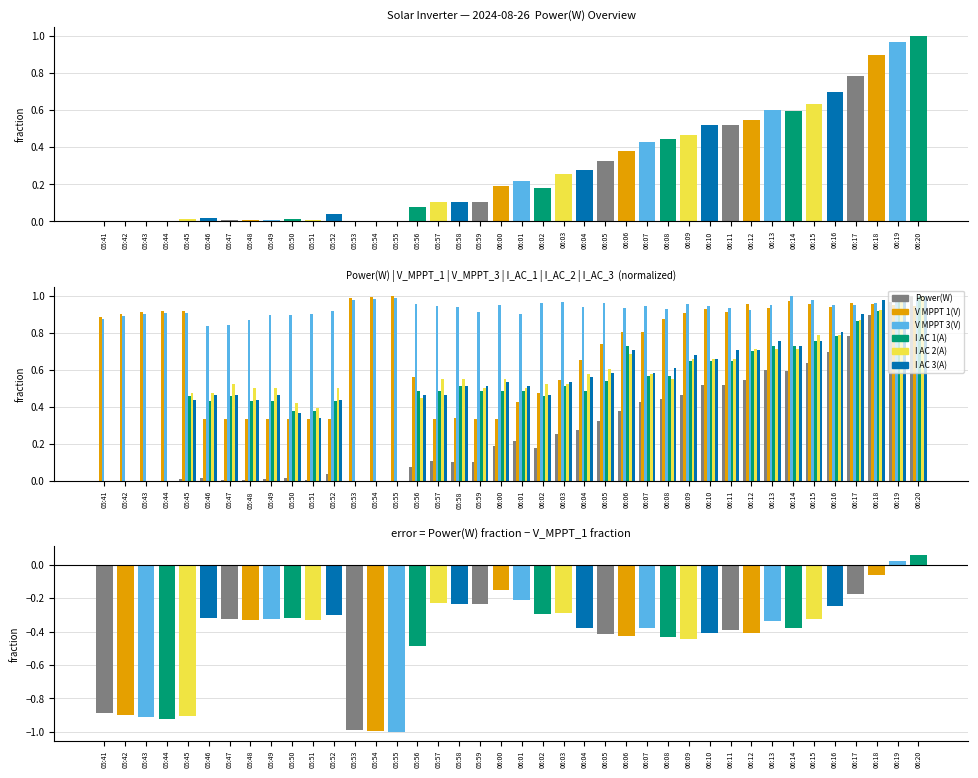

Reading right to left, extract all data points from this chart.

Power(W): 06:20=1.0	06:19=1.0	06:18=0.9	06:17=0.8	06:16=0.7	06:15=0.6	06:14=0.6	06:13=0.6	06:12=0.5	06:11=0.5	06:10=0.5	06:09=0.5	06:08=0.4	06:07=0.4	06:06=0.4	06:05=0.3	06:04=0.3	06:03=0.3	06:02=0.2	06:01=0.2	06:00=0.2	05:59=0.1	05:58=0.1	05:57=0.1	05:56=0.1	05:55=0.0	05:54=0.0	05:53=0.0	05:52=0.0	05:51=0.0	05:50=0.0	05:49=0.0	05:48=0.0	05:47=0.0	05:46=0.0	05:45=0.0	05:44=0.0	05:43=0.0	05:42=0.0	05:41=0.0
V MPPT 1(V): 06:20=0.9	06:19=0.9	06:18=1.0	06:17=1.0	06:16=0.9	06:15=1.0	06:14=1.0	06:13=0.9	06:12=1.0	06:11=0.9	06:10=0.9	06:09=0.9	06:08=0.9	06:07=0.8	06:06=0.8	06:05=0.7	06:04=0.7	06:03=0.5	06:02=0.5	06:01=0.4	06:00=0.3	05:59=0.3	05:58=0.3	05:57=0.3	05:56=0.6	05:55=1.0	05:54=1.0	05:53=1.0	05:52=0.3	05:51=0.3	05:50=0.3	05:49=0.3	05:48=0.3	05:47=0.3	05:46=0.3	05:45=0.9	05:44=0.9	05:43=0.9	05:42=0.9	05:41=0.9
V MPPT 3(V): 06:20=1.0	06:19=1.0	06:18=1.0	06:17=1.0	06:16=1.0	06:15=1.0	06:14=1.0	06:13=0.9	06:12=0.9	06:11=0.9	06:10=0.9	06:09=1.0	06:08=0.9	06:07=0.9	06:06=0.9	06:05=1.0	06:04=0.9	06:03=1.0	06:02=1.0	06:01=0.9	06:00=1.0	05:59=0.9	05:58=0.9	05:57=0.9	05:56=1.0	05:55=1.0	05:54=1.0	05:53=1.0	05:52=0.9	05:51=0.9	05:50=0.9	05:49=0.9	05:48=0.9	05:47=0.8	05:46=0.8	05:45=0.9	05:44=0.9	05:43=0.9	05:42=0.9	05:41=0.9
I AC 1(A): 06:20=1.0	06:19=1.0	06:18=0.9	06:17=0.9	06:16=0.8	06:15=0.8	06:14=0.7	06:13=0.7	06:12=0.7	06:11=0.6	06:10=0.6	06:09=0.6	06:08=0.6	06:07=0.6	06:06=0.7	06:05=0.5	06:04=0.5	06:03=0.5	06:02=0.5	06:01=0.5	06:00=0.5	05:59=0.5	05:58=0.5	05:57=0.5	05:56=0.5	05:55=0.0	05:54=0.0	05:53=0.0	05:52=0.4	05:51=0.4	05:50=0.4	05:49=0.4	05:48=0.4	05:47=0.5	05:46=0.4	05:45=0.5	05:44=0.0	05:43=0.0	05:42=0.0	05:41=0.0
I AC 2(A): 06:20=1.0	06:19=1.0	06:18=0.9	06:17=0.9	06:16=0.8	06:15=0.8	06:14=0.7	06:13=0.7	06:12=0.7	06:11=0.7	06:10=0.7	06:09=0.7	06:08=0.6	06:07=0.6	06:06=0.7	06:05=0.6	06:04=0.6	06:03=0.5	06:02=0.5	06:01=0.5	06:00=0.6	05:59=0.5	05:58=0.6	05:57=0.6	05:56=0.4	05:55=0.0	05:54=0.0	05:53=0.0	05:52=0.5	05:51=0.4	05:50=0.4	05:49=0.5	05:48=0.5	05:47=0.5	05:46=0.5	05:45=0.5	05:44=0.0	05:43=0.0	05:42=0.0	05:41=0.0
I AC 3(A): 06:20=1.0	06:19=1.0	06:18=1.0	06:17=0.9	06:16=0.8	06:15=0.8	06:14=0.7	06:13=0.8	06:12=0.7	06:11=0.7	06:10=0.7	06:09=0.7	06:08=0.6	06:07=0.6	06:06=0.7	06:05=0.6	06:04=0.6	06:03=0.5	06:02=0.5	06:01=0.5	06:00=0.5	05:59=0.5	05:58=0.5	05:57=0.5	05:56=0.5	05:55=0.0	05:54=0.0	05:53=0.0	05:52=0.4	05:51=0.3	05:50=0.4	05:49=0.5	05:48=0.4	05:47=0.5	05:46=0.5	05:45=0.4	05:44=0.0	05:43=0.0	05:42=0.0	05:41=0.0